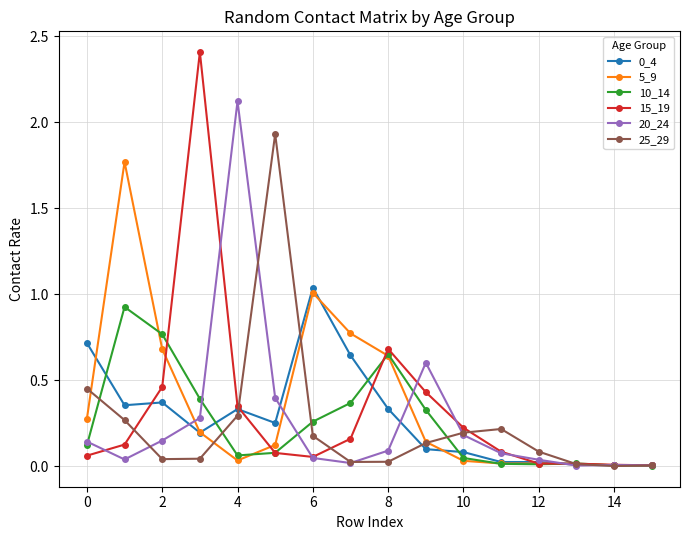

Which series has the largest range (max minus min)?

15_19